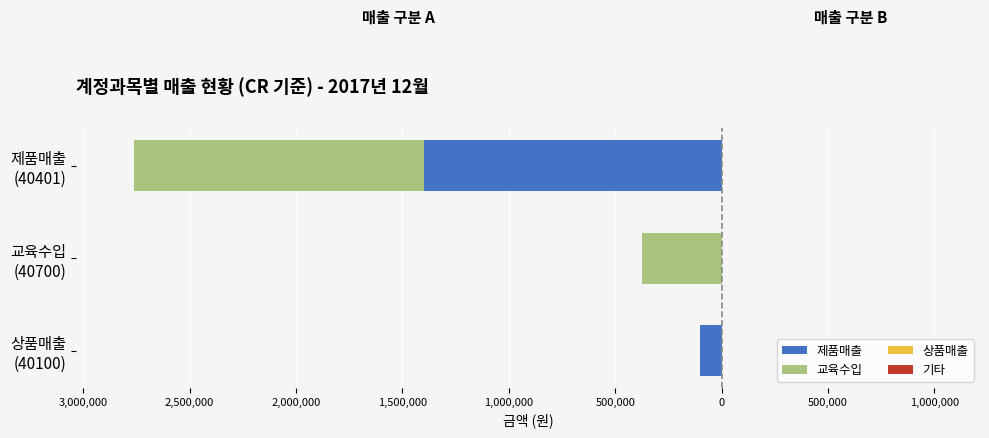

Between 3,000,000 and 2,500,000, which series saw the biggest shift?

제품매출